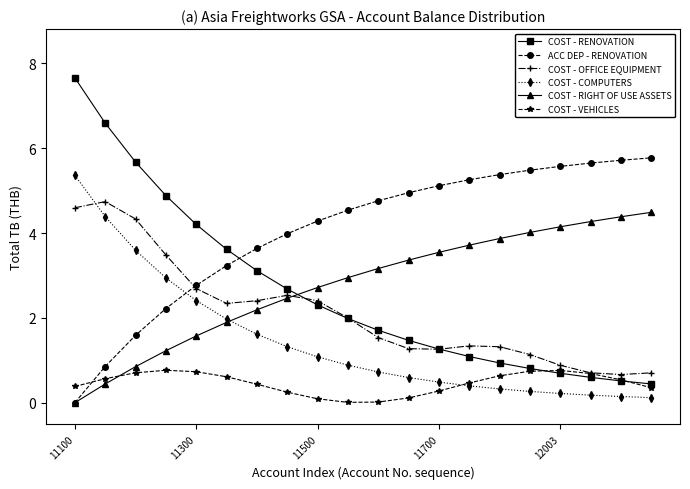

What is the value of the COST - RIGHT OF USE ASSETS point at the 19th from the left?

4.4